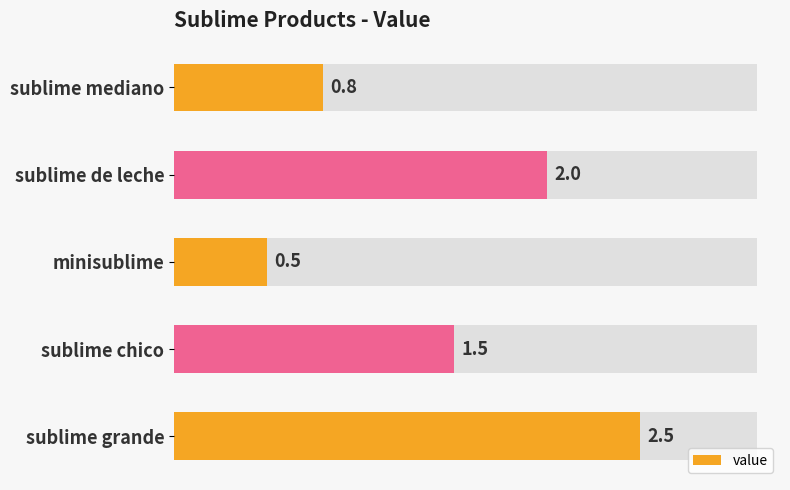

Does the chart contain stacked bars?

No